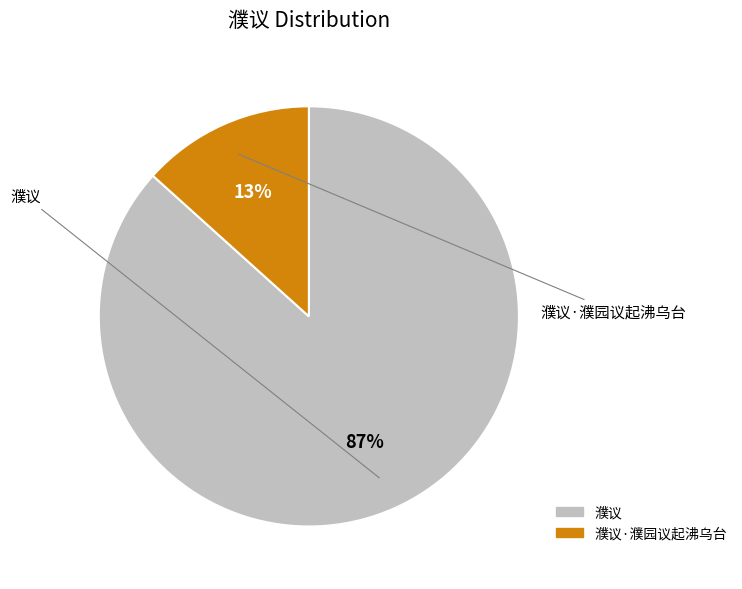

How many segments does this pie chart have?

2